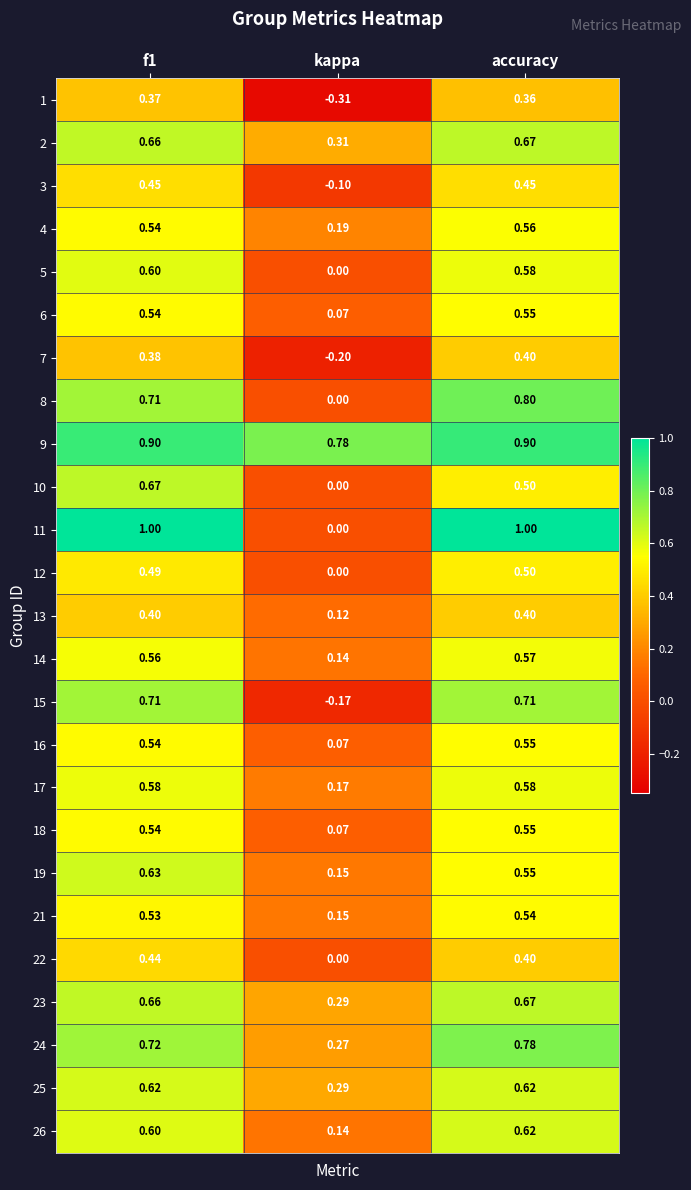

Which series has the largest total across all categories?

9